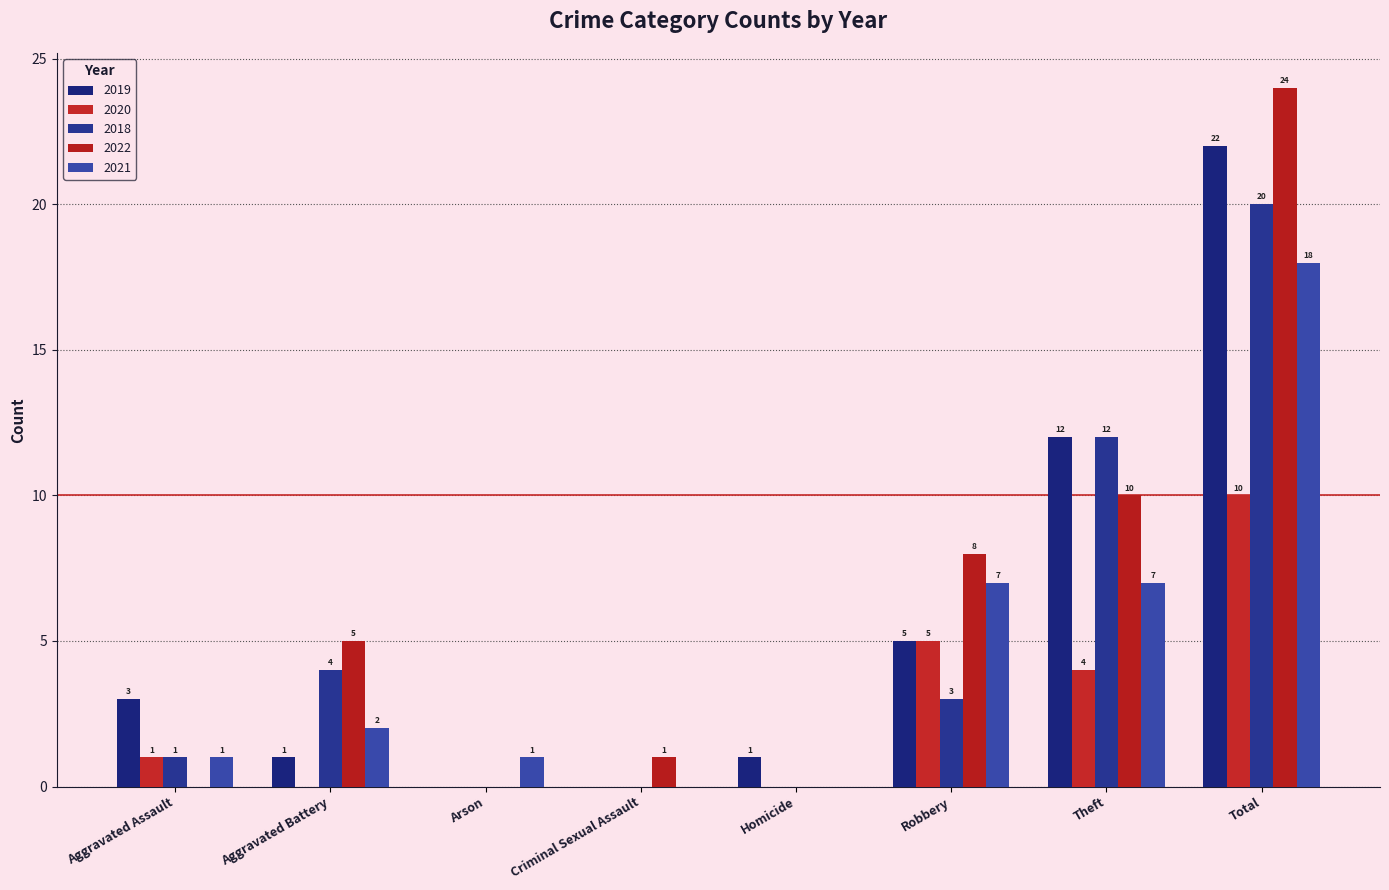

At which label is 2021 closest to 9?

Robbery